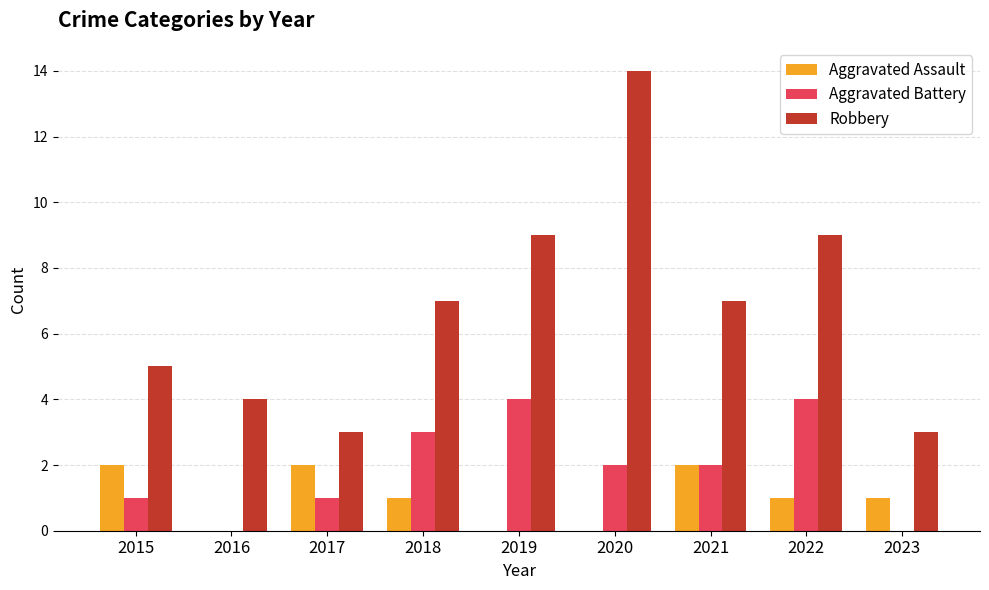

At which category is the sum across all series the highest?

2020